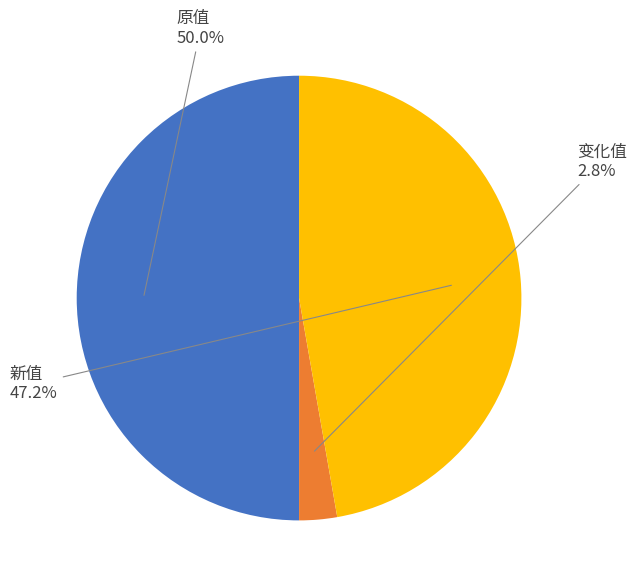

To the nearest percent, what is the difference between the largest and smallest slice percentages?

47%